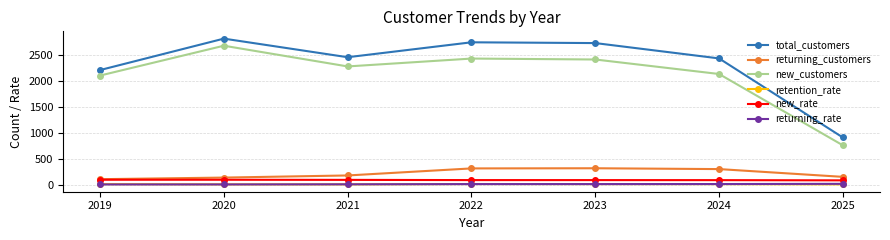

What is the sum of the new_rate values at 2019 and 2024?

182.9